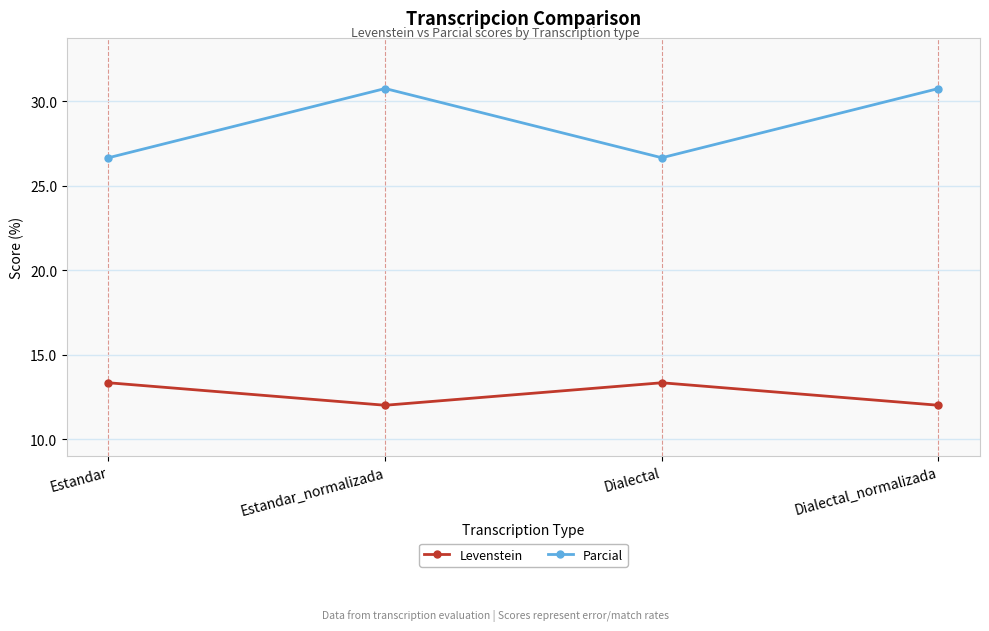

How many interior local valleys does the Levenstein series have?

1